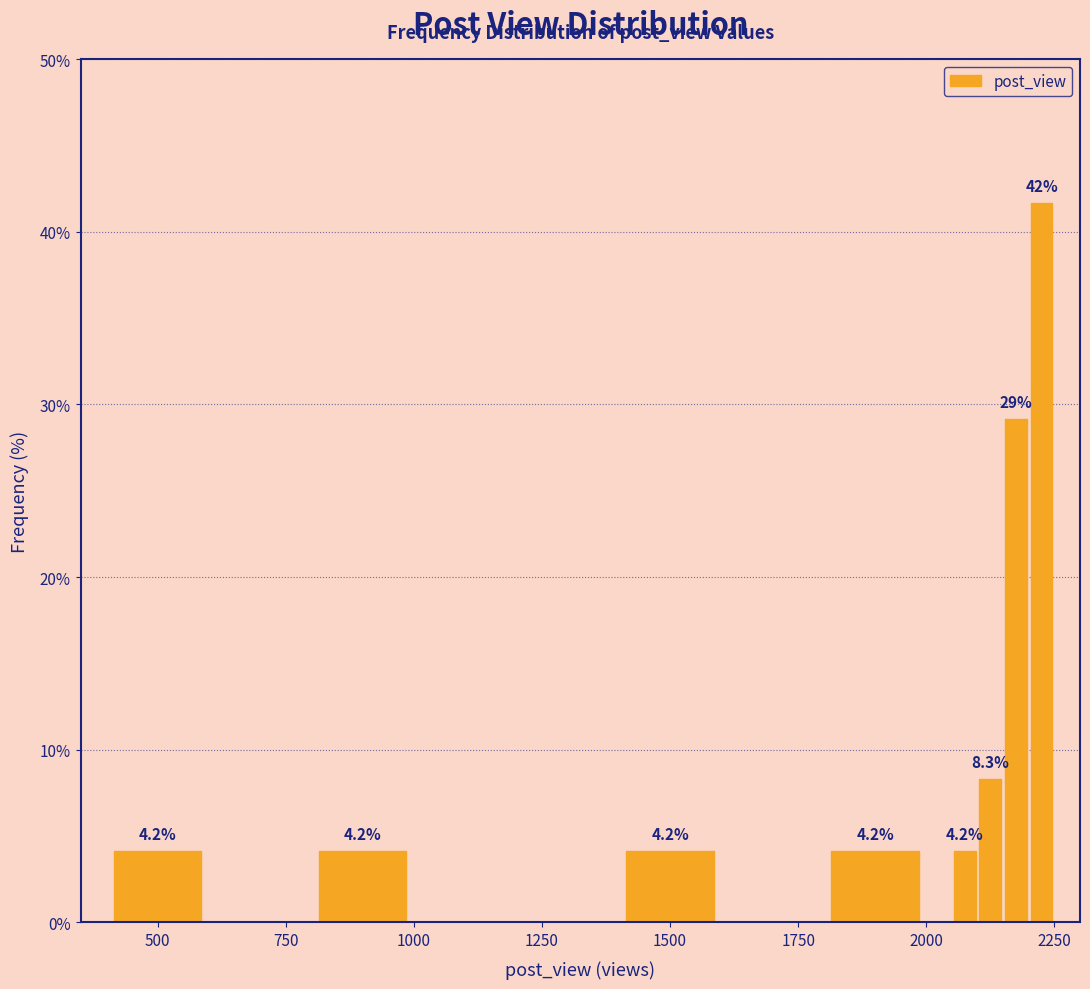

Around what value on the x-axis is the tallest bar? Give the approximate position of its centre, as read against the axis.

2250